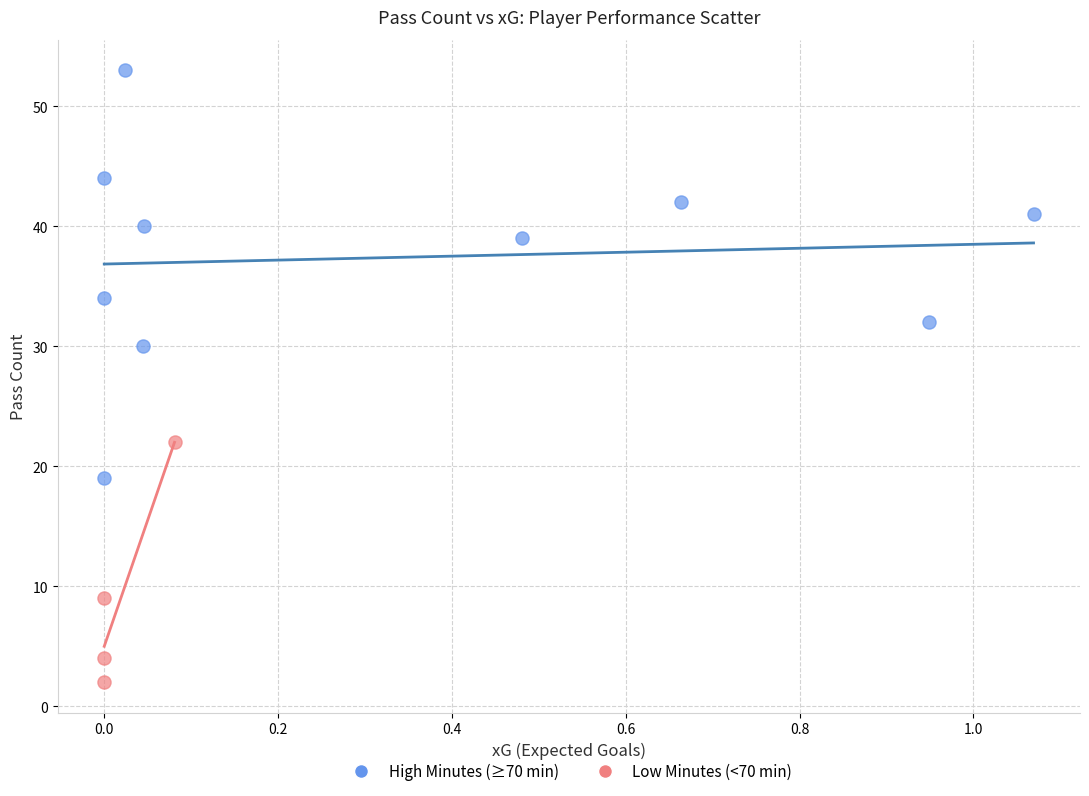

Which series has the widest spread of Y values?

High Minutes (≥70 min)